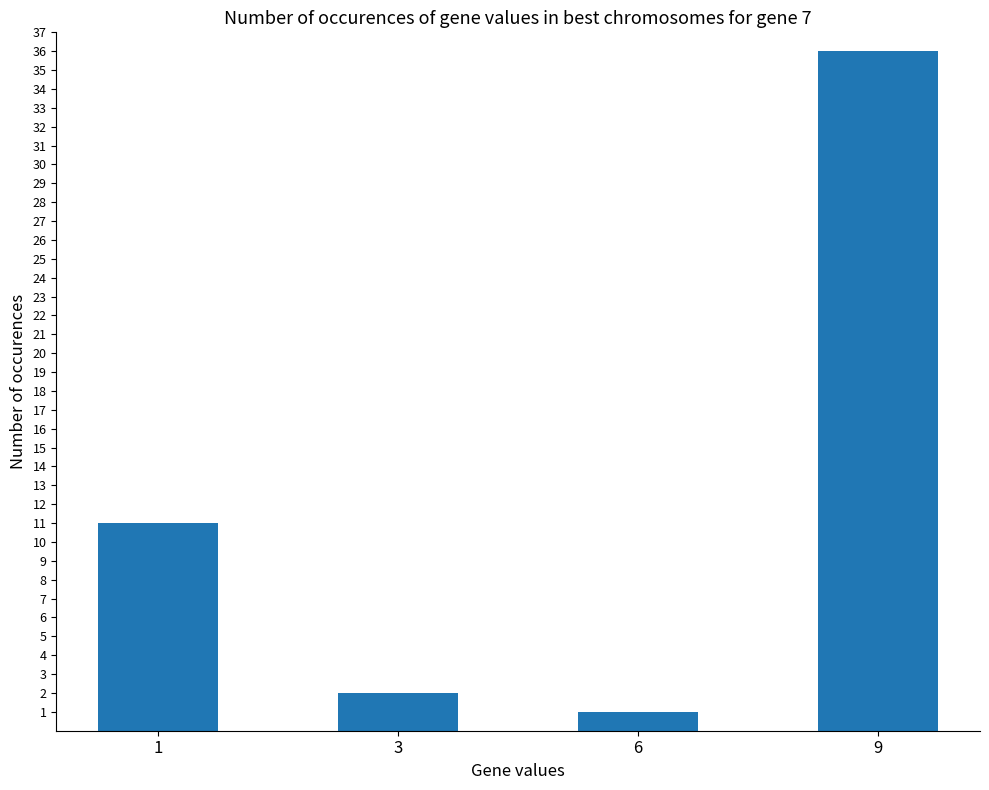

Rank the categories by value from highest to lowest.

9, 1, 3, 6